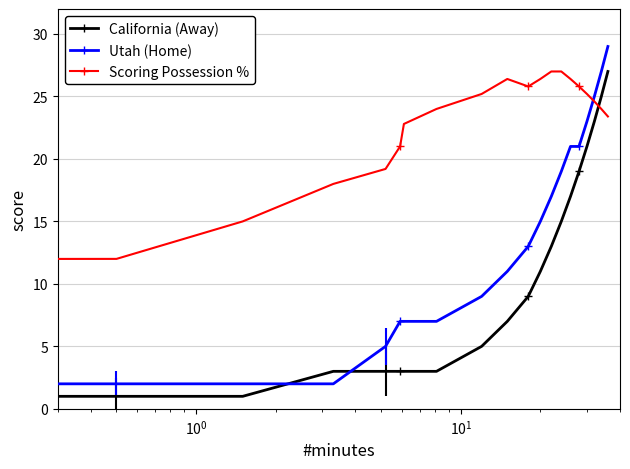

Which series has the largest total across all categories?

Scoring Possession %